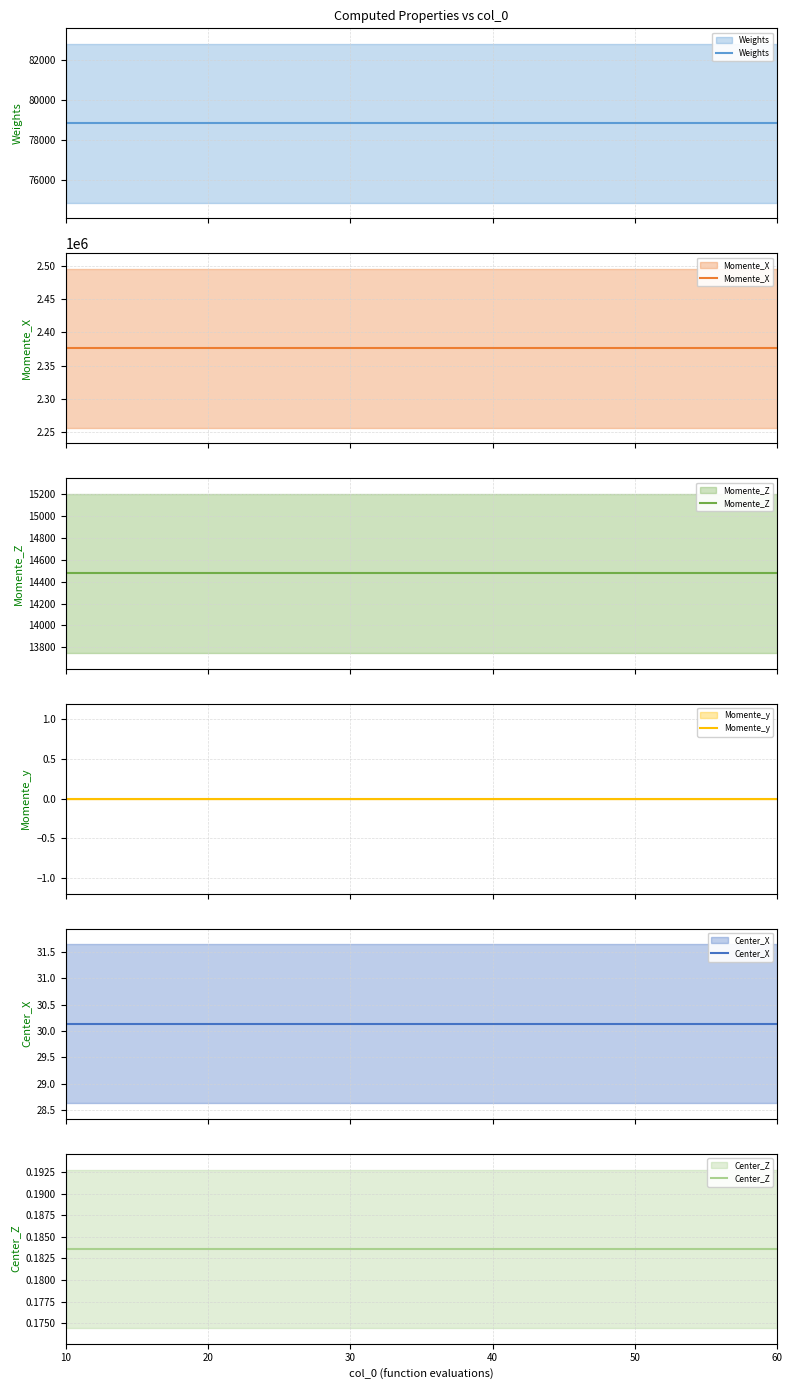

What is the sum of all Weights values?

472991.1